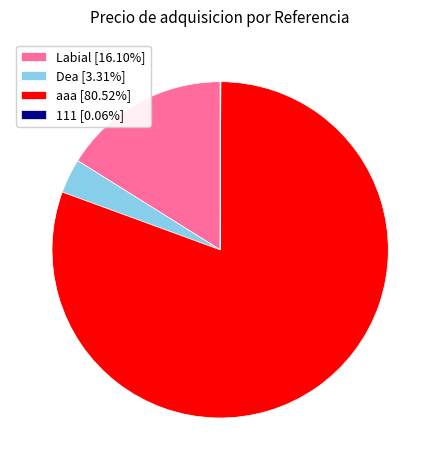

Is there any slice that represents more than half of the pie?

Yes